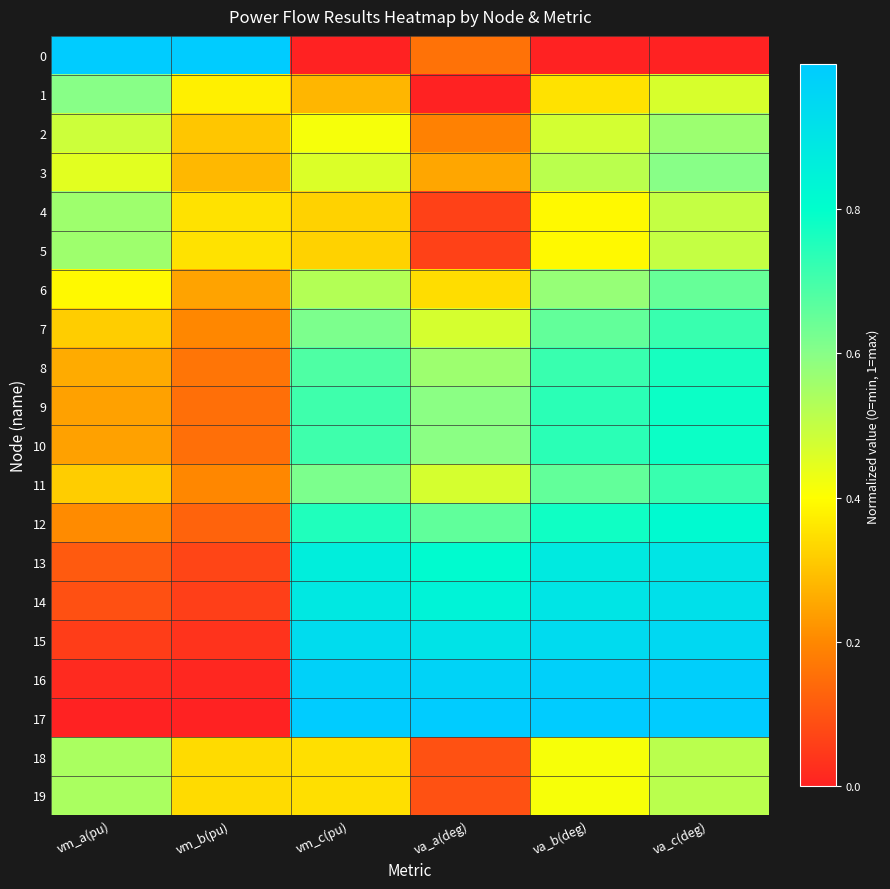

Reading left to right, extract all data points from this chart.

0: vm_a(pu)=1.0	vm_b(pu)=1.0	vm_c(pu)=0.0	va_a(deg)=0.2	va_b(deg)=0.0	va_c(deg)=0.0
1: vm_a(pu)=0.6	vm_b(pu)=0.4	vm_c(pu)=0.3	va_a(deg)=0.0	va_b(deg)=0.4	va_c(deg)=0.5
2: vm_a(pu)=0.5	vm_b(pu)=0.3	vm_c(pu)=0.4	va_a(deg)=0.2	va_b(deg)=0.5	va_c(deg)=0.6
3: vm_a(pu)=0.4	vm_b(pu)=0.3	vm_c(pu)=0.5	va_a(deg)=0.3	va_b(deg)=0.5	va_c(deg)=0.6
4: vm_a(pu)=0.6	vm_b(pu)=0.4	vm_c(pu)=0.3	va_a(deg)=0.1	va_b(deg)=0.4	va_c(deg)=0.5
5: vm_a(pu)=0.6	vm_b(pu)=0.4	vm_c(pu)=0.3	va_a(deg)=0.1	va_b(deg)=0.4	va_c(deg)=0.5
6: vm_a(pu)=0.4	vm_b(pu)=0.2	vm_c(pu)=0.5	va_a(deg)=0.3	va_b(deg)=0.6	va_c(deg)=0.6
7: vm_a(pu)=0.3	vm_b(pu)=0.2	vm_c(pu)=0.6	va_a(deg)=0.5	va_b(deg)=0.7	va_c(deg)=0.7
8: vm_a(pu)=0.3	vm_b(pu)=0.2	vm_c(pu)=0.7	va_a(deg)=0.6	va_b(deg)=0.7	va_c(deg)=0.8
9: vm_a(pu)=0.2	vm_b(pu)=0.2	vm_c(pu)=0.7	va_a(deg)=0.6	va_b(deg)=0.7	va_c(deg)=0.8
10: vm_a(pu)=0.2	vm_b(pu)=0.2	vm_c(pu)=0.7	va_a(deg)=0.6	va_b(deg)=0.7	va_c(deg)=0.8
11: vm_a(pu)=0.3	vm_b(pu)=0.2	vm_c(pu)=0.6	va_a(deg)=0.5	va_b(deg)=0.7	va_c(deg)=0.7
12: vm_a(pu)=0.2	vm_b(pu)=0.1	vm_c(pu)=0.8	va_a(deg)=0.7	va_b(deg)=0.8	va_c(deg)=0.8
13: vm_a(pu)=0.1	vm_b(pu)=0.1	vm_c(pu)=0.9	va_a(deg)=0.8	va_b(deg)=0.9	va_c(deg)=0.9
14: vm_a(pu)=0.1	vm_b(pu)=0.1	vm_c(pu)=0.9	va_a(deg)=0.8	va_b(deg)=0.9	va_c(deg)=0.9
15: vm_a(pu)=0.1	vm_b(pu)=0.0	vm_c(pu)=0.9	va_a(deg)=0.9	va_b(deg)=0.9	va_c(deg)=0.9
16: vm_a(pu)=0.0	vm_b(pu)=0.0	vm_c(pu)=1.0	va_a(deg)=1.0	va_b(deg)=1.0	va_c(deg)=1.0
17: vm_a(pu)=0.0	vm_b(pu)=0.0	vm_c(pu)=1.0	va_a(deg)=1.0	va_b(deg)=1.0	va_c(deg)=1.0
18: vm_a(pu)=0.5	vm_b(pu)=0.3	vm_c(pu)=0.3	va_a(deg)=0.1	va_b(deg)=0.4	va_c(deg)=0.5
19: vm_a(pu)=0.5	vm_b(pu)=0.3	vm_c(pu)=0.3	va_a(deg)=0.1	va_b(deg)=0.4	va_c(deg)=0.5